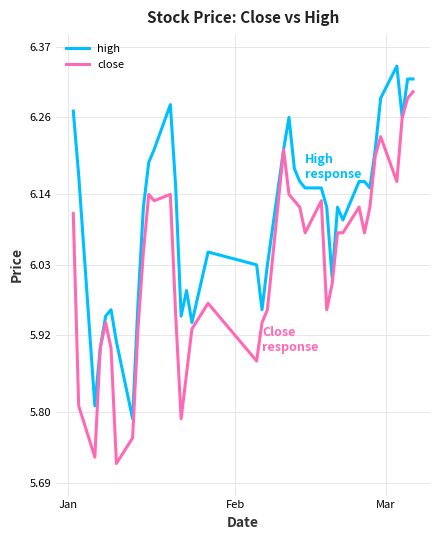

Rank the series by their maximum value, from lowest to highest.

close, high